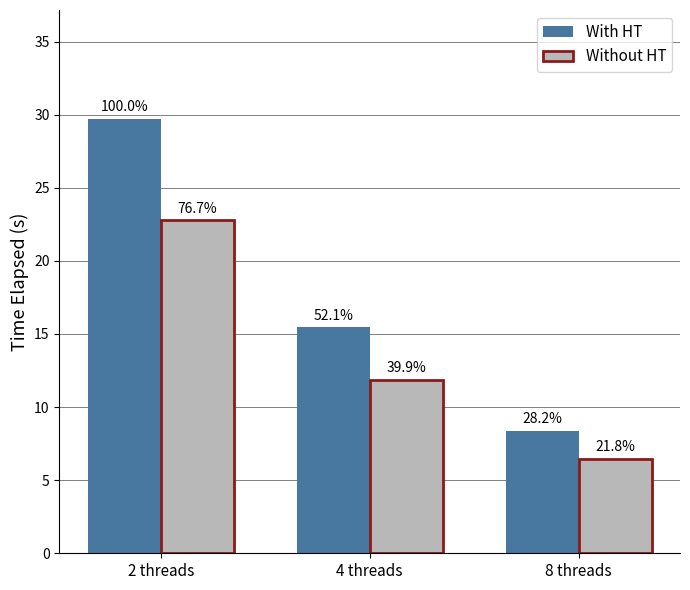

Reading left to right, extract all data points from this chart.

With HT: 2 threads=29.7	4 threads=15.5	8 threads=8.4
Without HT: 2 threads=22.8	4 threads=11.9	8 threads=6.5